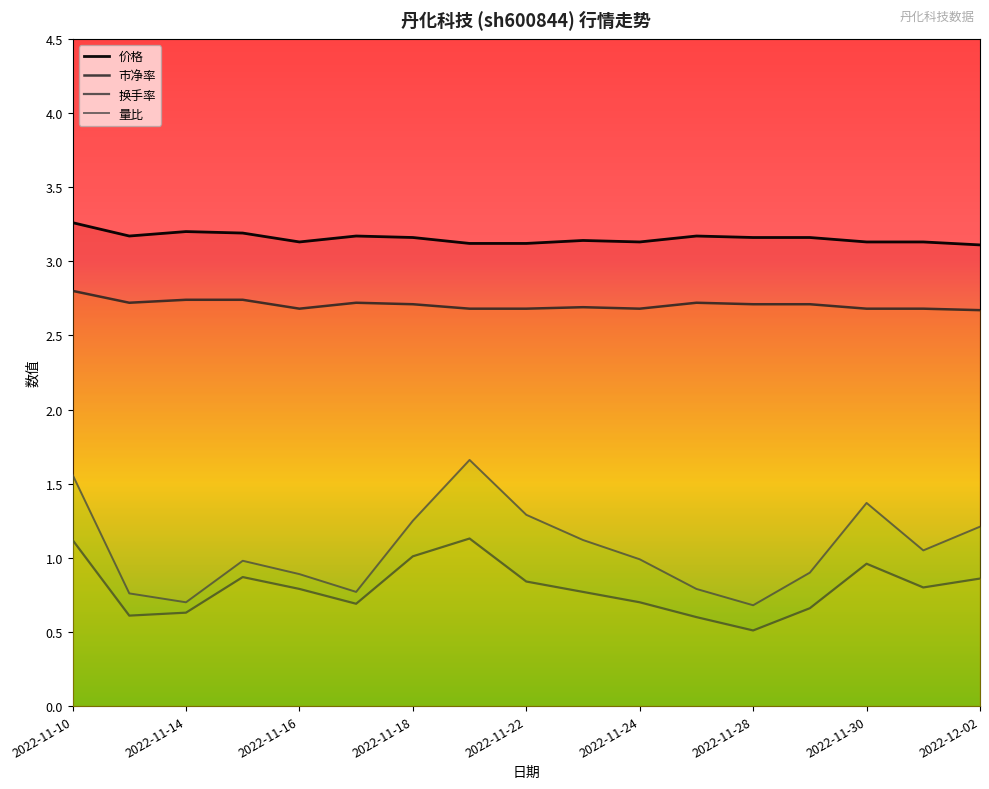

Between 2022-11-11 and 2022-11-18, which is larger?

2022-11-11